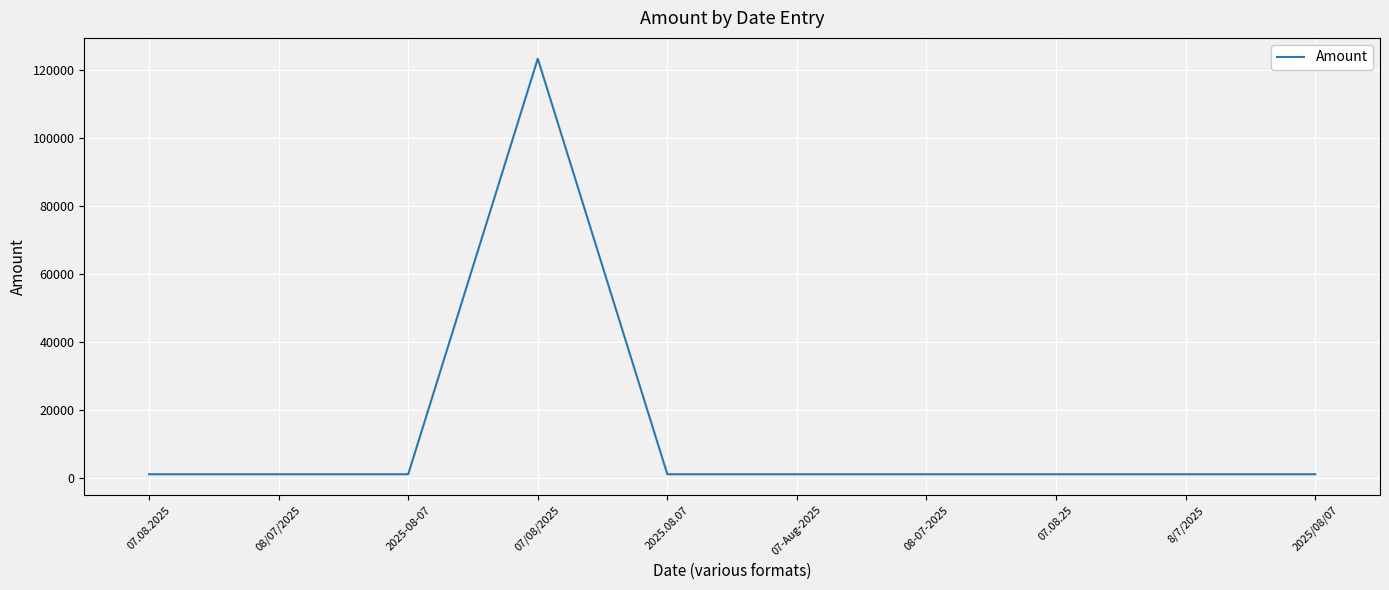

Approximately how many times larger is the value at 2025-08-07 compared to 08/07/2025?

1.0